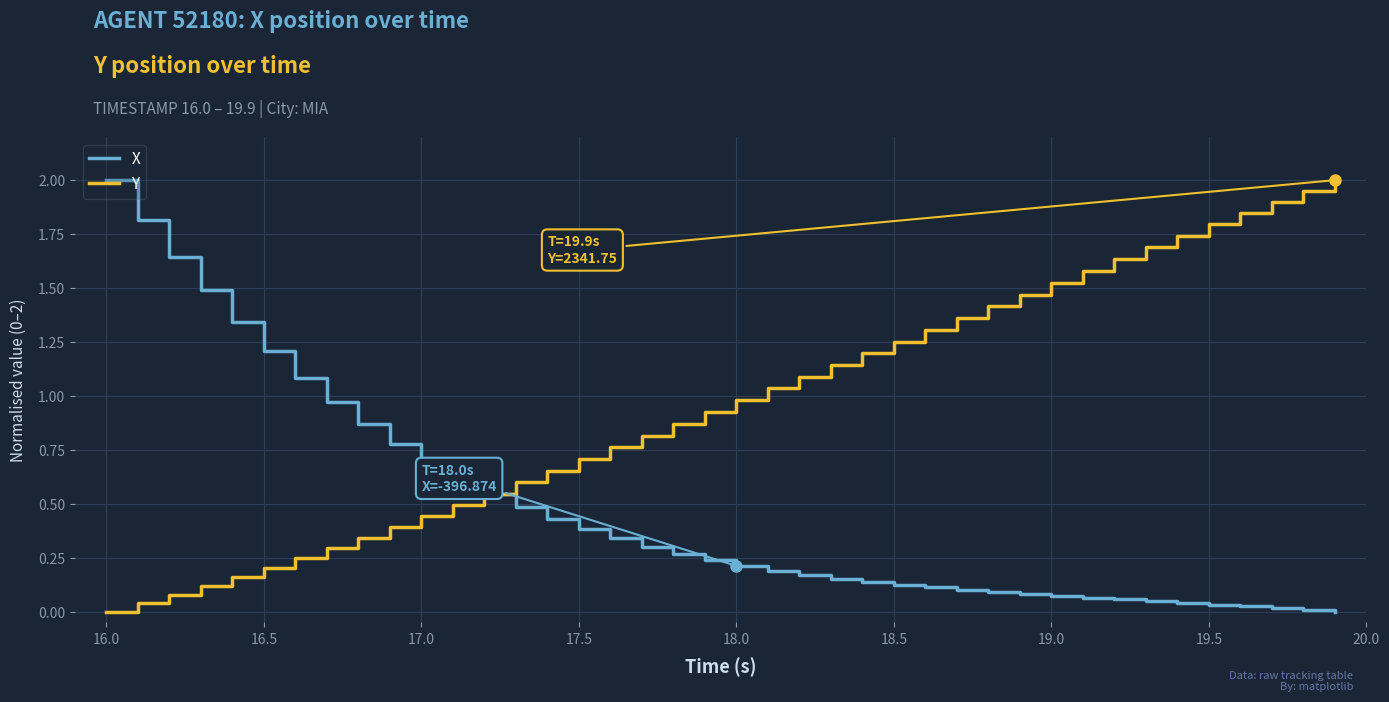

Which series has the largest total across all categories?

Y